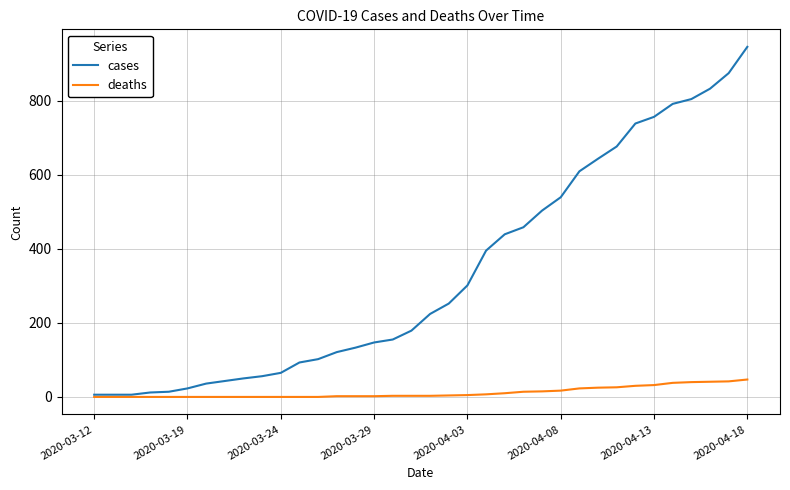

Rank the series by their average value, from lowest to highest.

deaths, cases